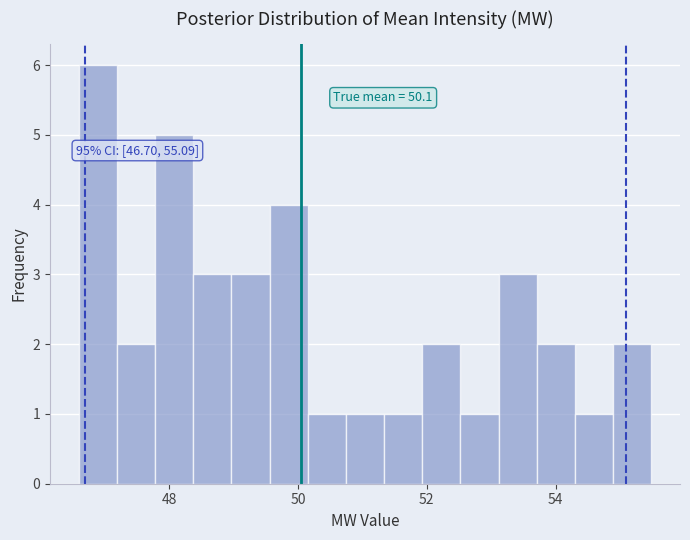

Around what value on the x-axis is the tallest bar? Give the approximate position of its centre, as read against the axis.

46.8